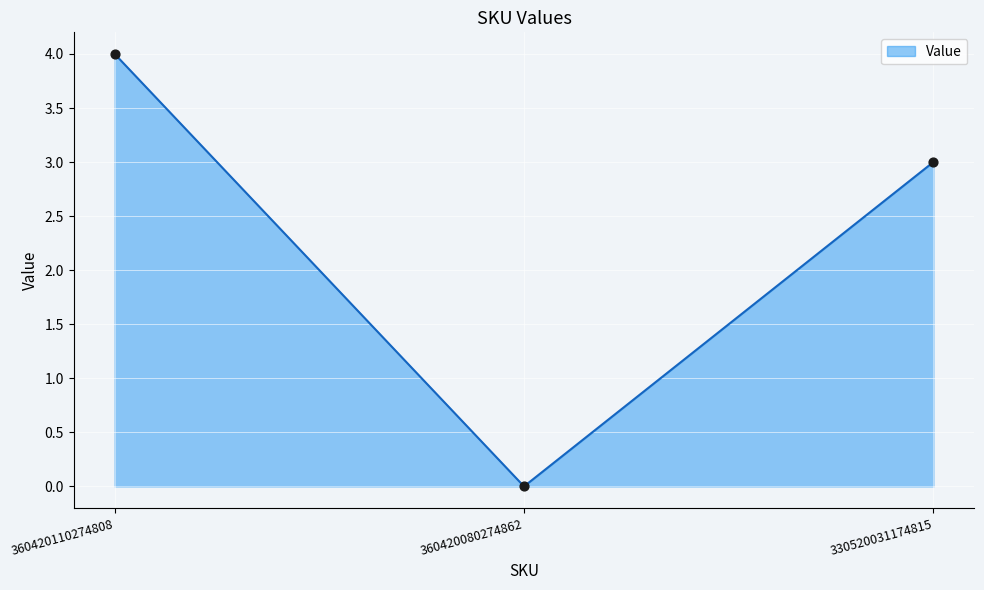

Which has a higher value, 360420080274862 or 360420110274808?

360420110274808